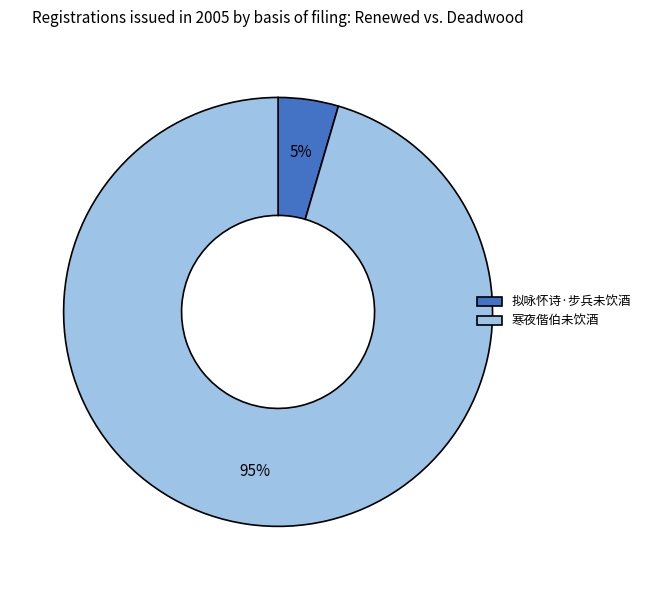

Between 寒夜偕伯未饮酒 and 拟咏怀诗·步兵未饮酒, which is larger?

寒夜偕伯未饮酒